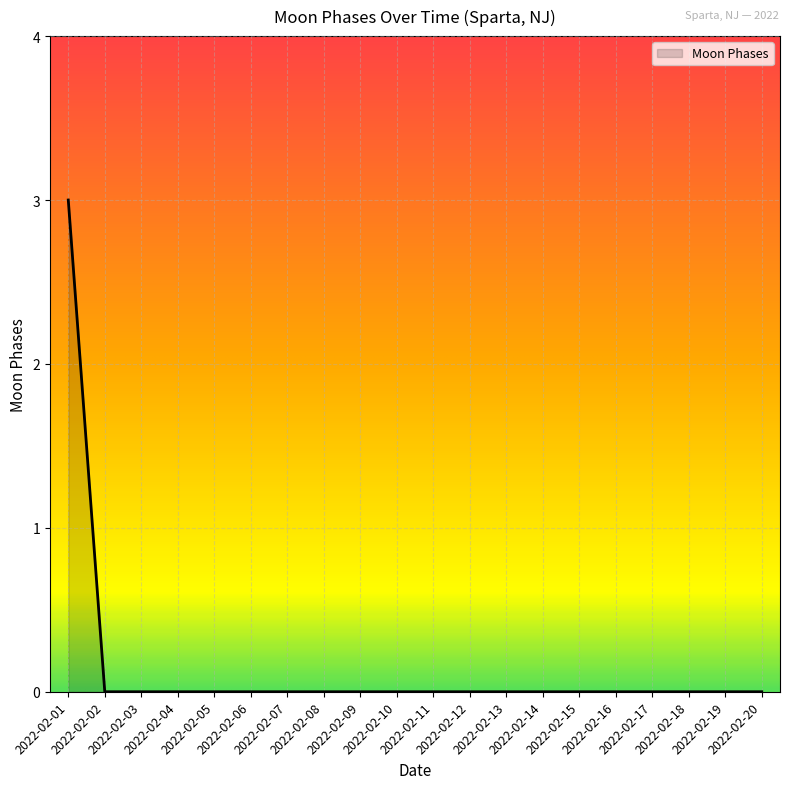

What is the difference between the maximum and minimum values?

3